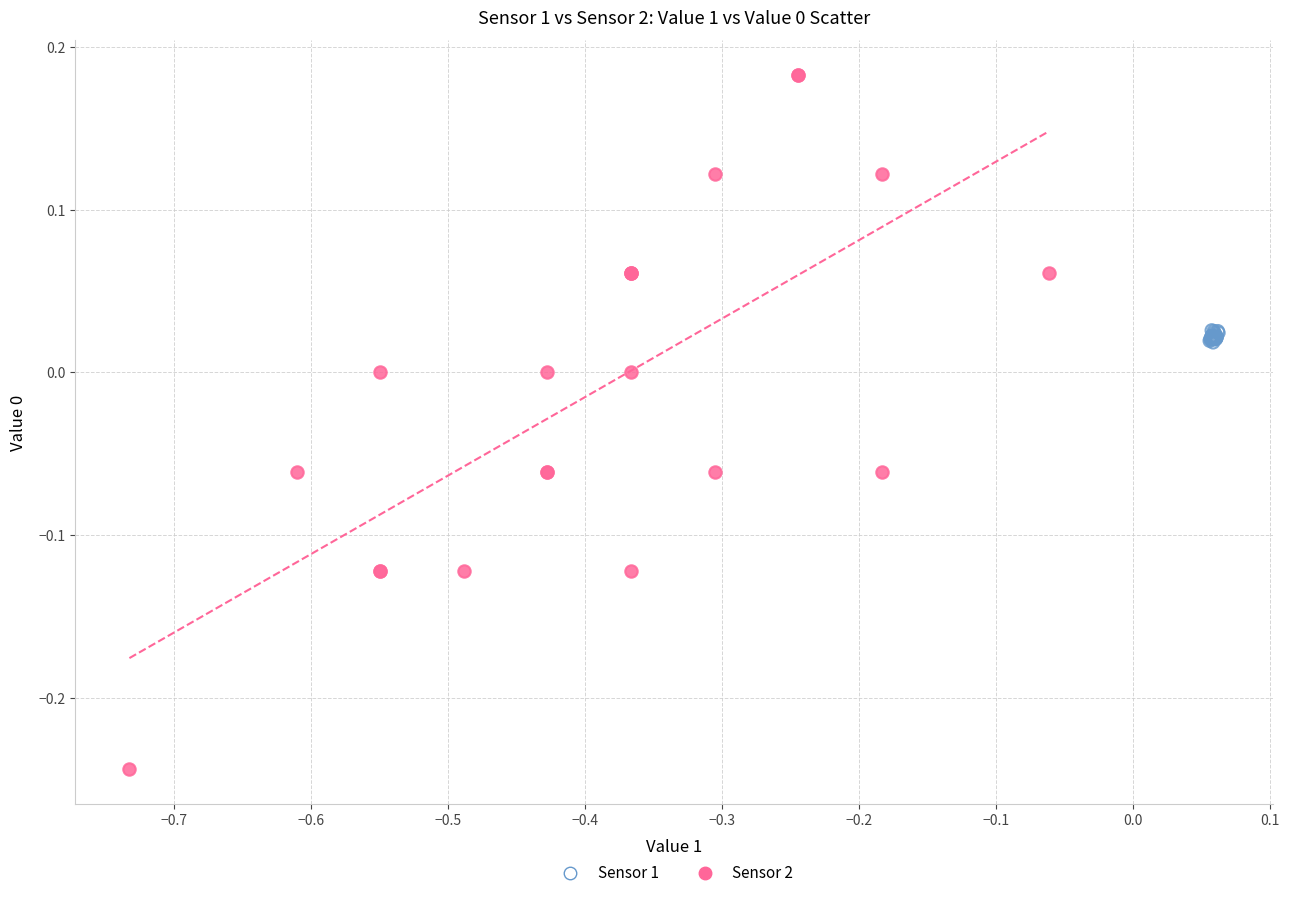

What are all the series names shown in the legend?

Sensor 1, Sensor 2